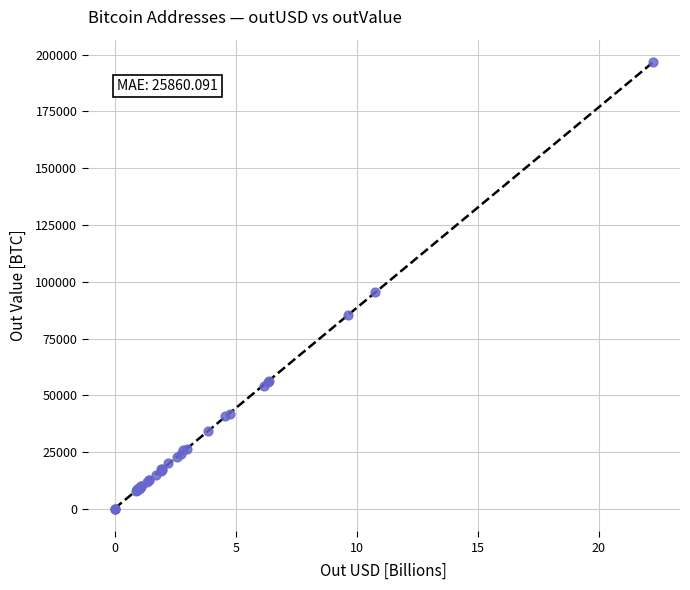

What Y value in the scatter plot is closest to 98353?

95307.9